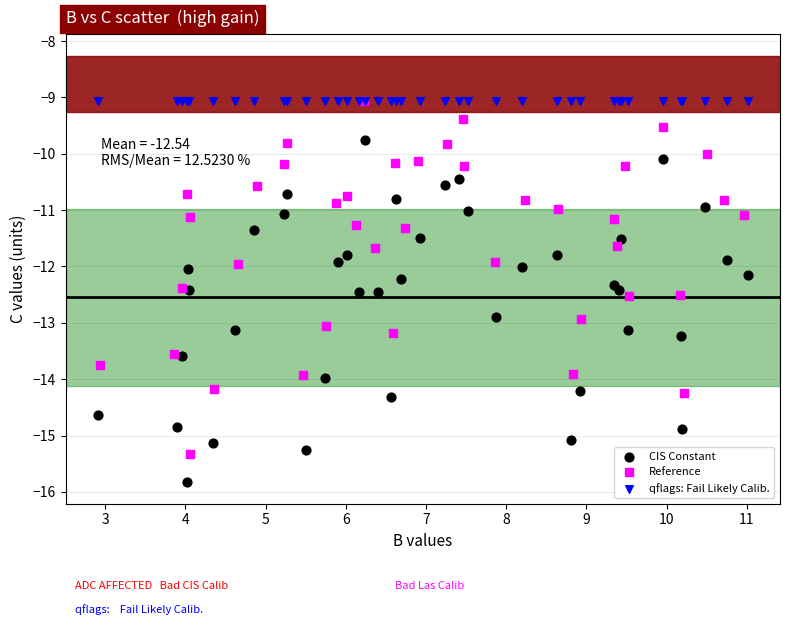

Which series contains the lowest Y value?

CIS Constant